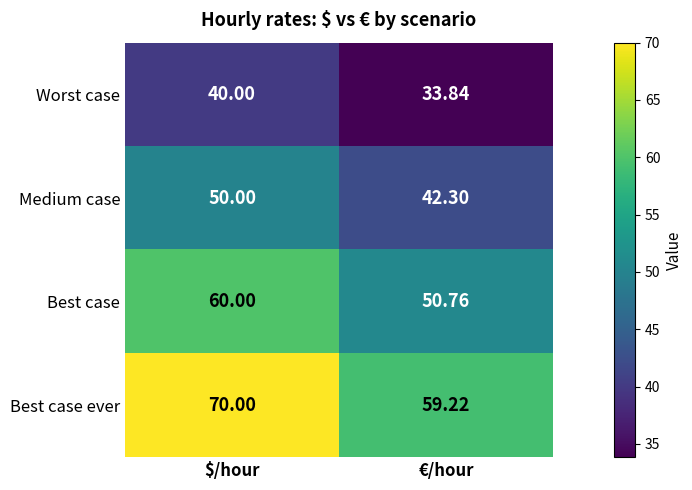

Count the number of data series in this chart.

4